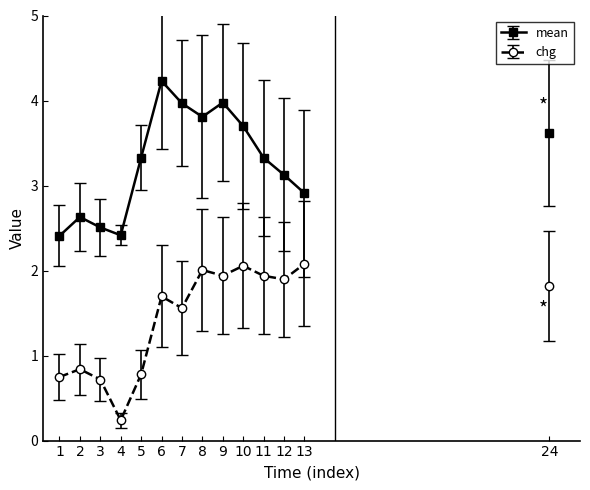

How many data points does each series have?

13